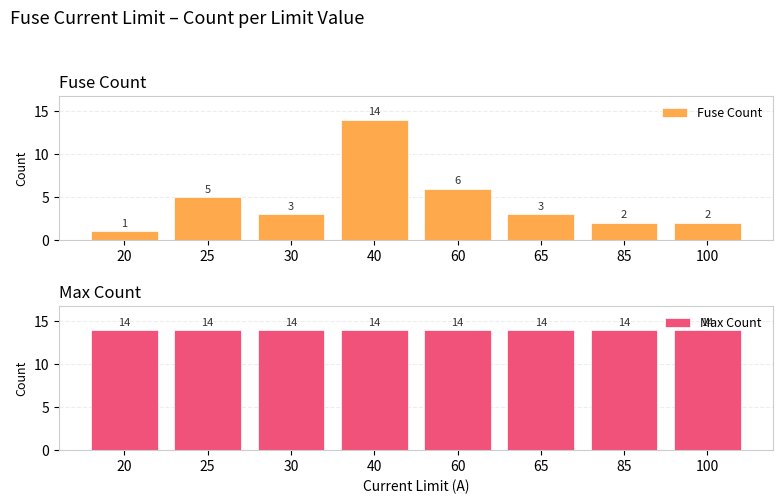

At how many categories does at least one series exceed 8?

8